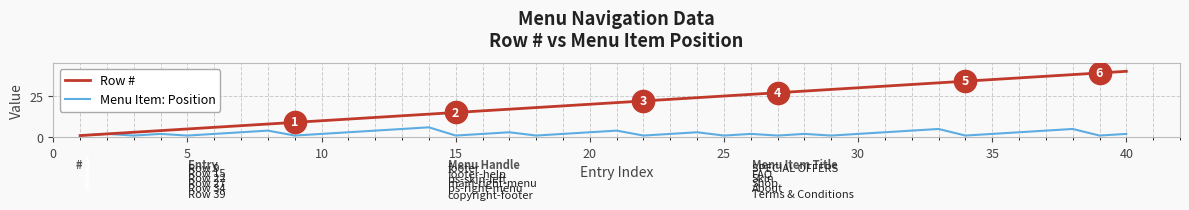

What is the greatest value displayed?

40